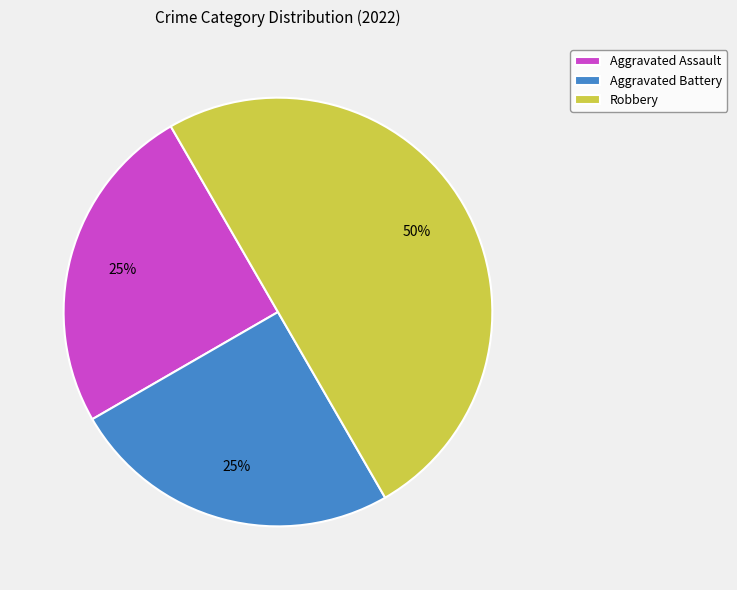

To the nearest percent, what percentage of the pie is Aggravated Assault?

25%